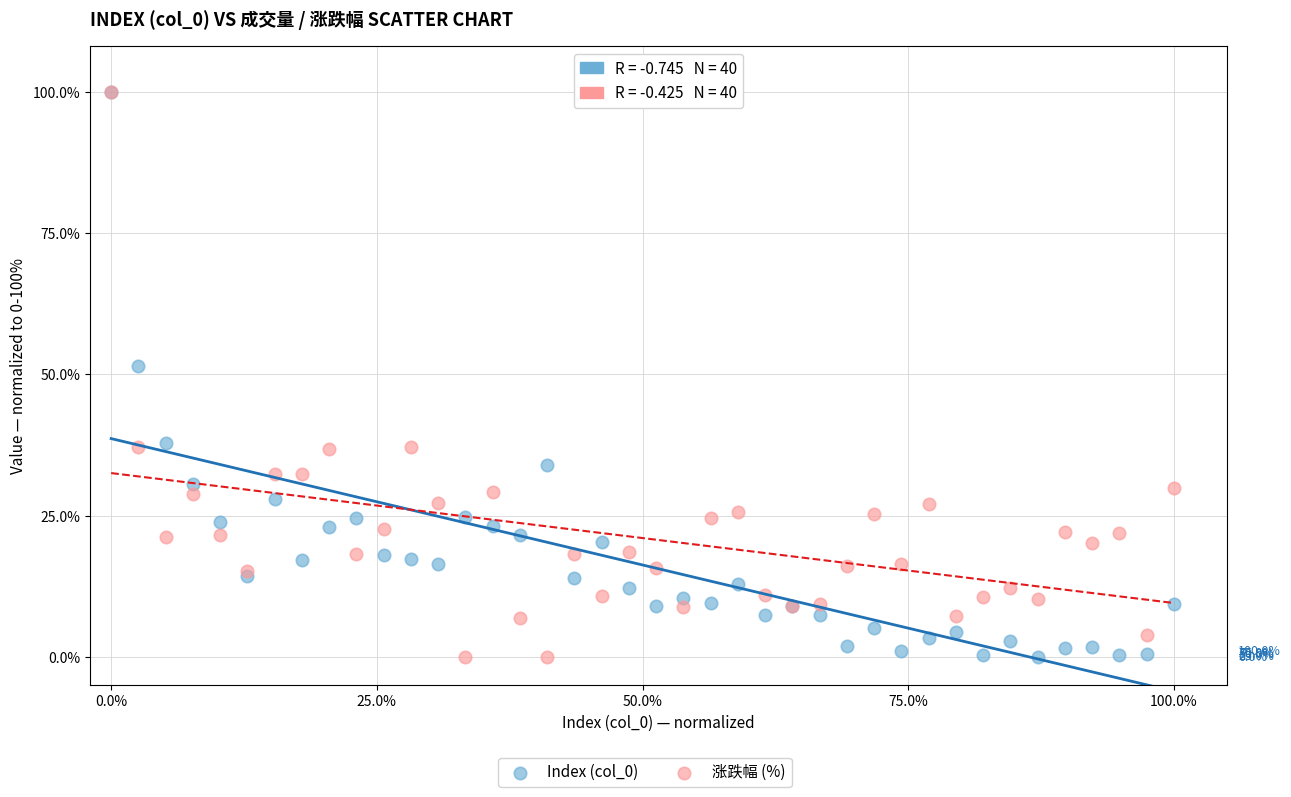

In the 涨跌幅 (%) series, what Y value is closest to 50?

37.2